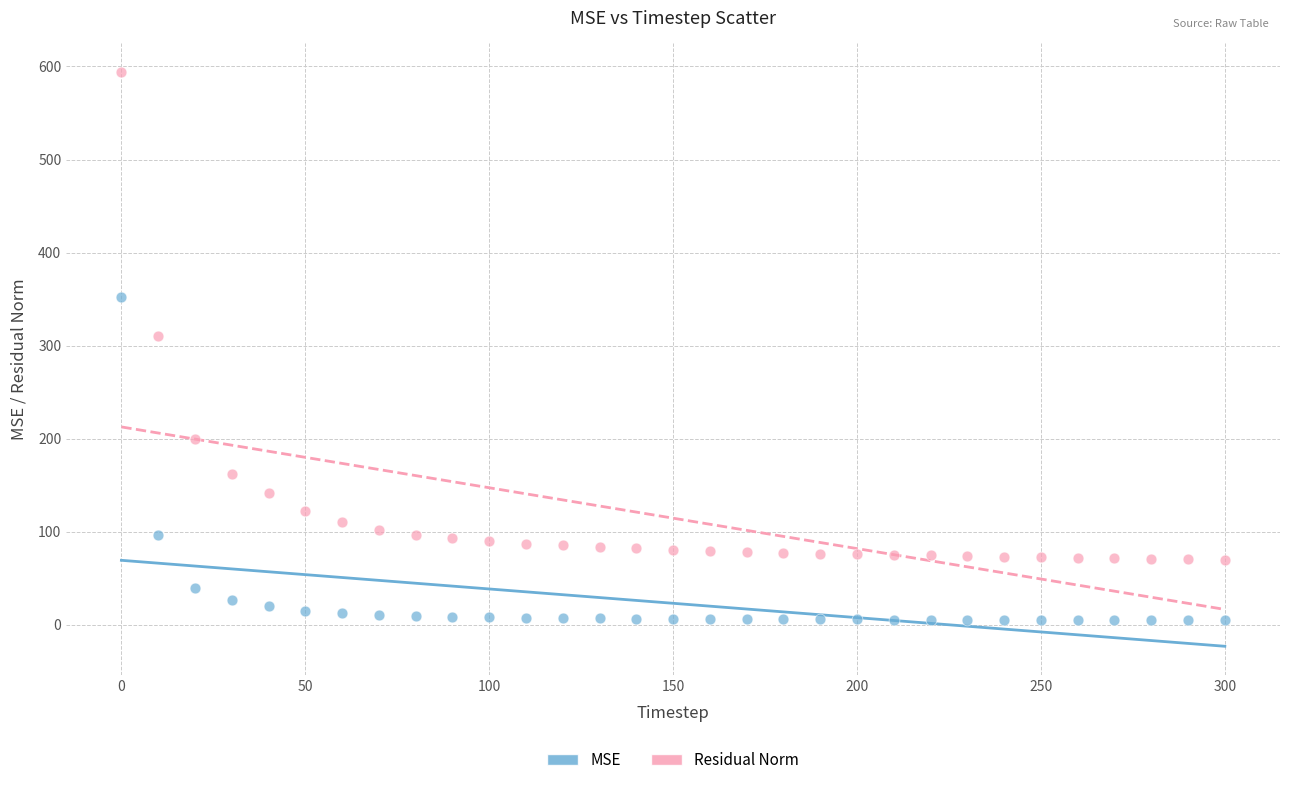

What is the X range (max minus min) for the scatter plot?

300.0